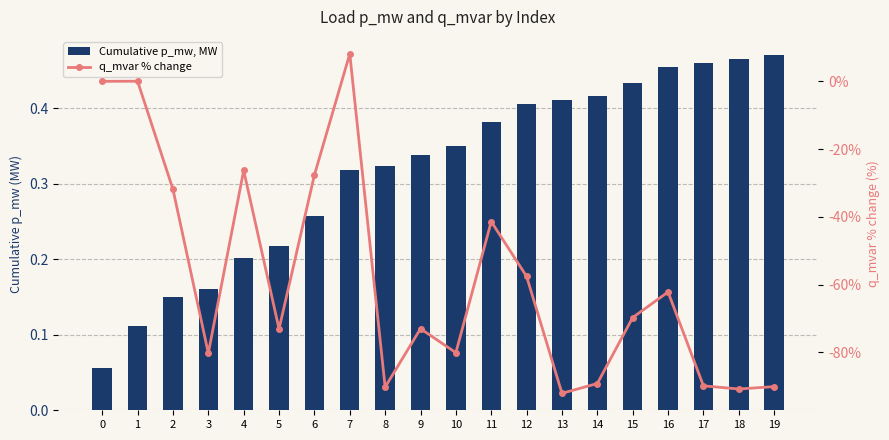

Which category has the lowest value across all series?

13